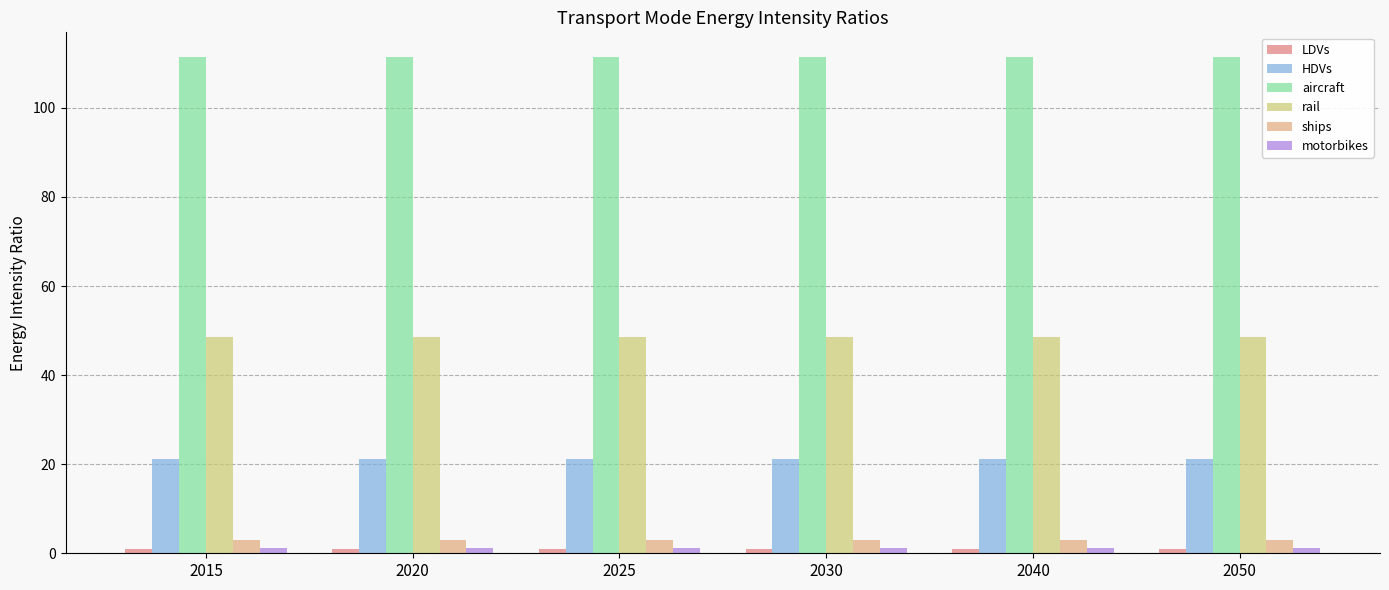

What is the maximum value for rail?

48.7